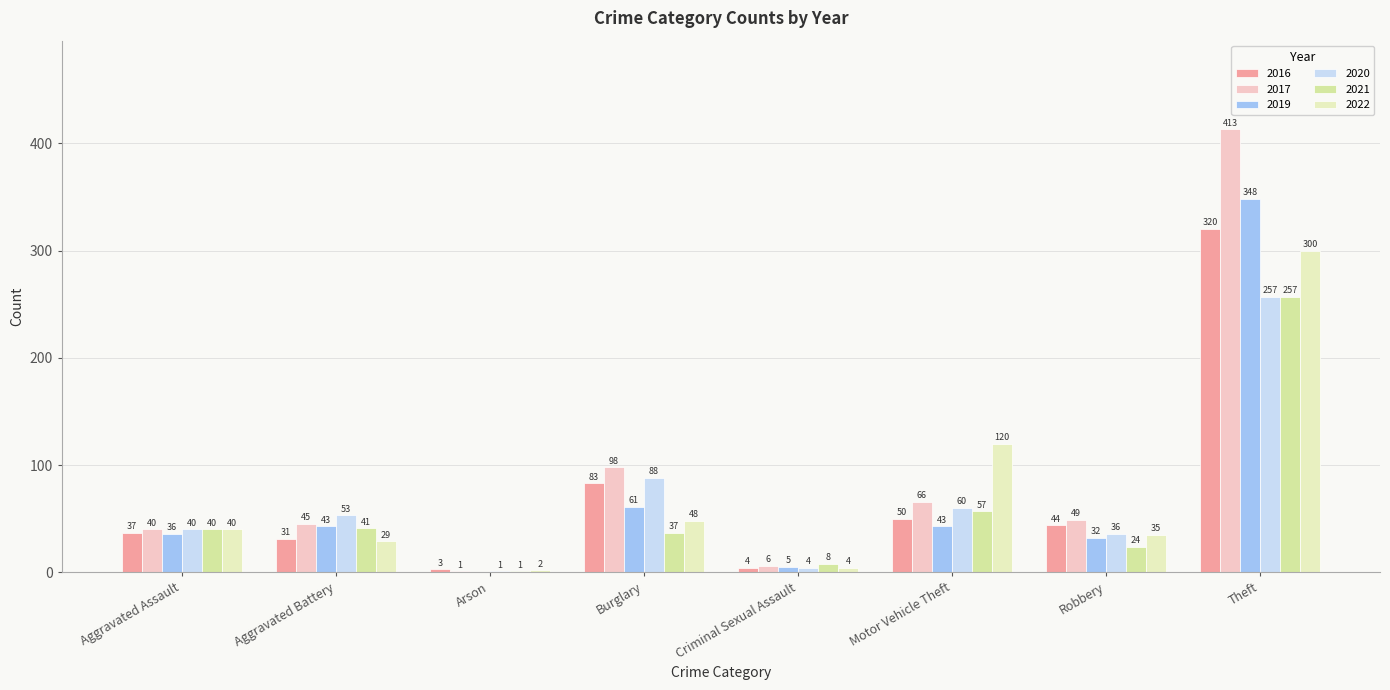

How many groups of bars are there?

8